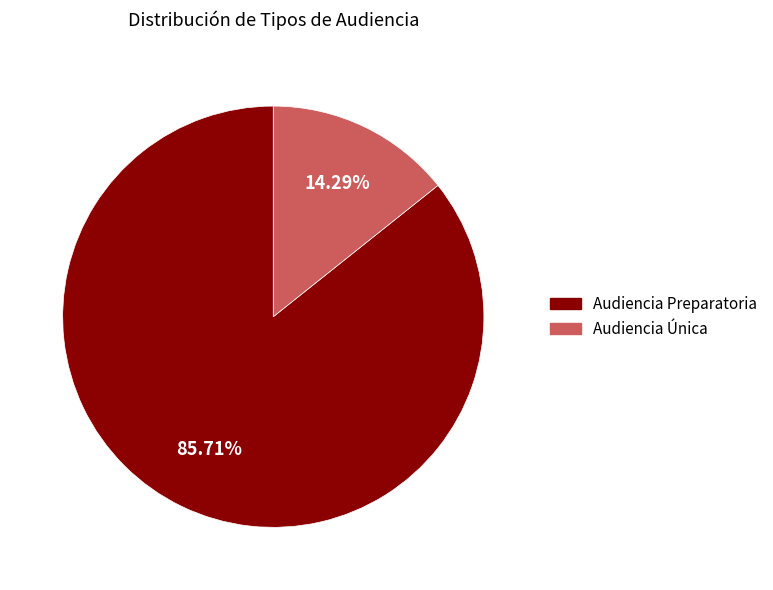

Do Audiencia Preparatoria and Audiencia Única together represent more than half of the pie?

Yes